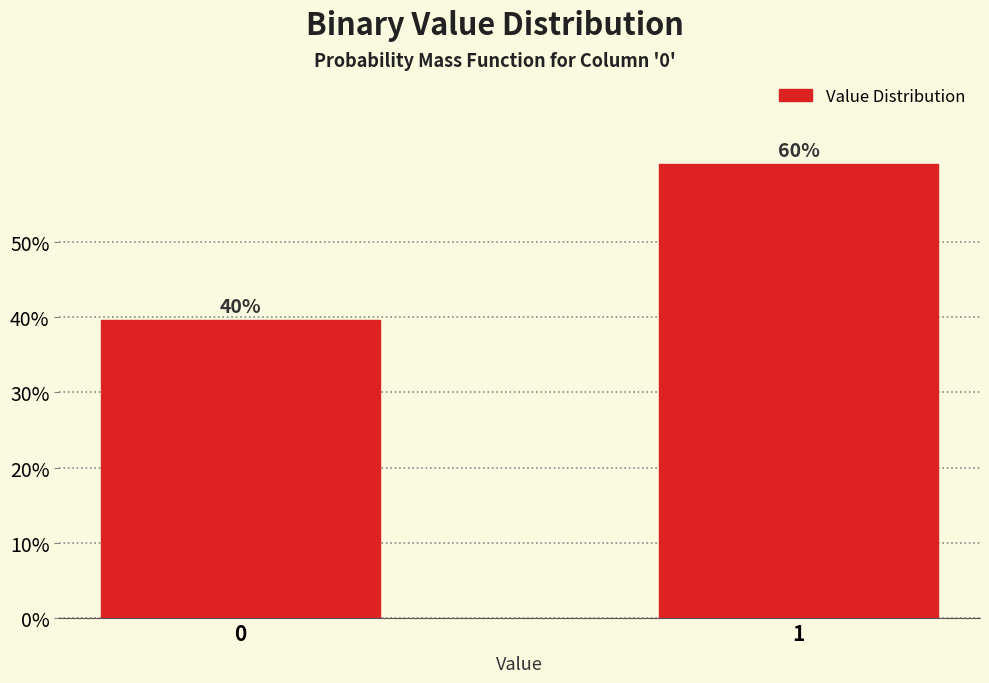

How many bars are there in total?

2